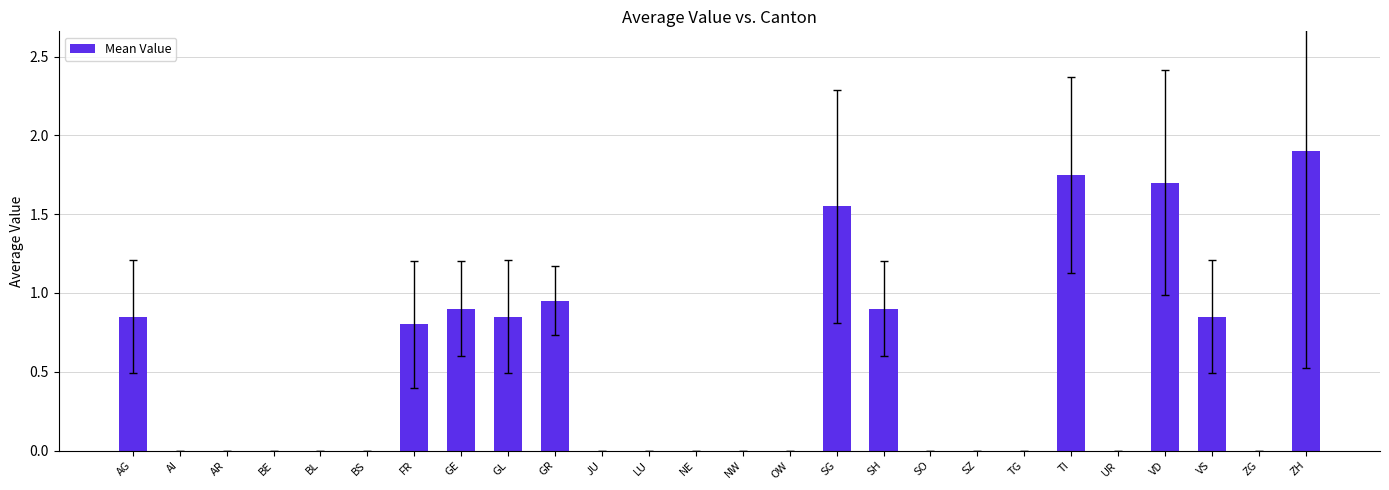

What is the change in value from BS to SH?

+0.9